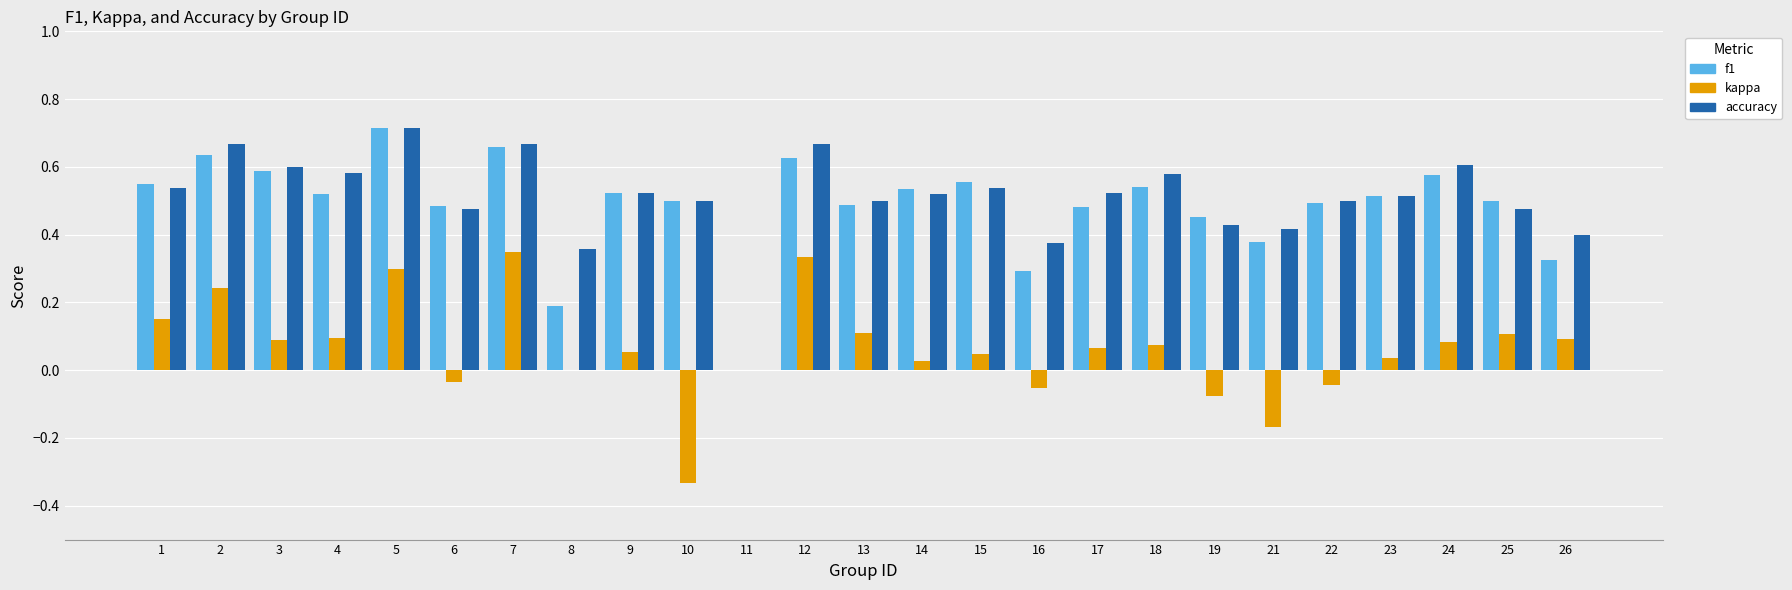

Is it true that accuracy equals 0.4 at 21?

True